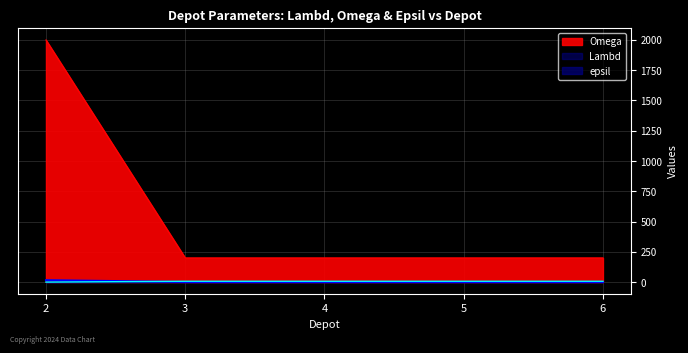

What are all the series names shown in the legend?

Lambd, Omega, epsil